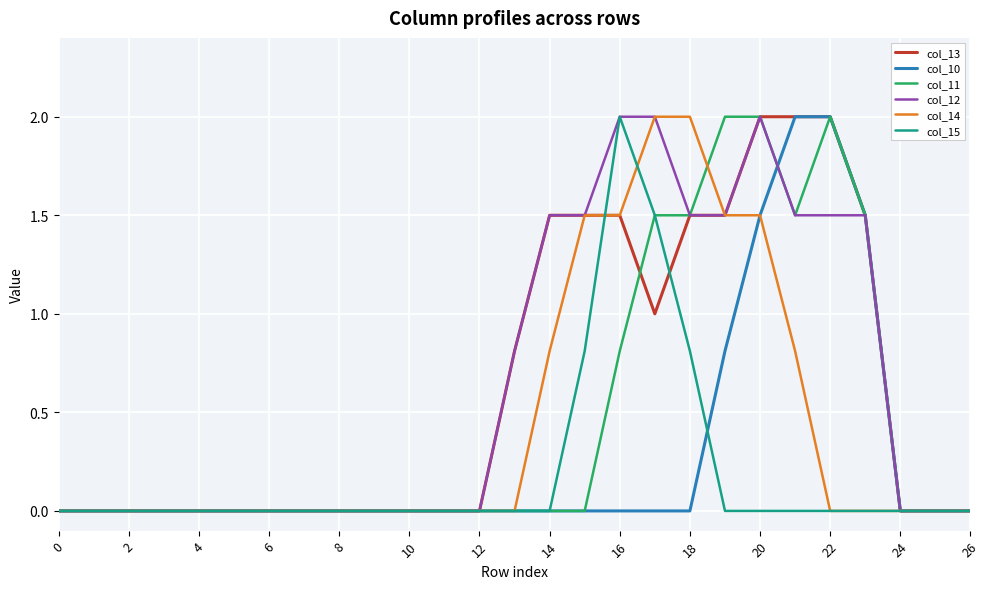

Does the chart have visible grid lines?

Yes